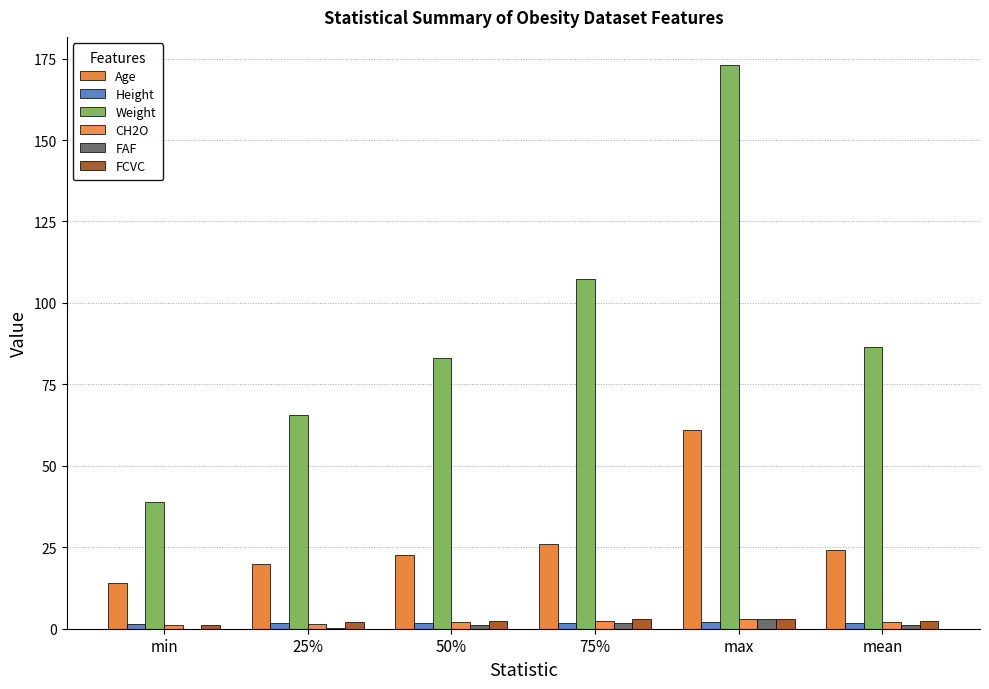

How many distinct data groups are displayed?

6